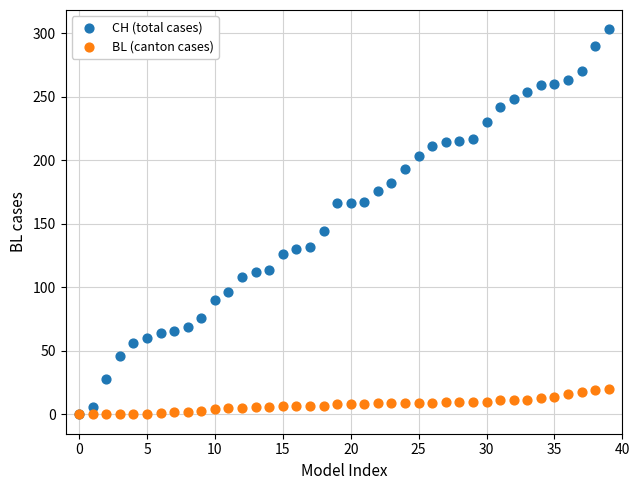

In the CH (total cases) series, what Y value is closest to 151?

144